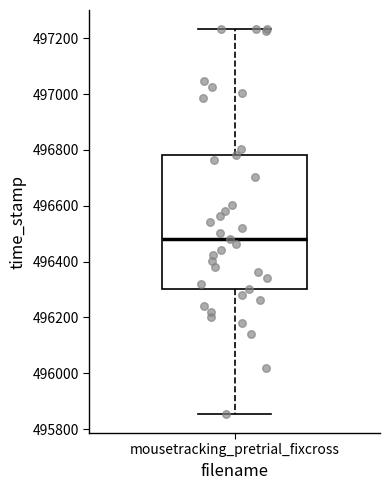

Where is the upper edge of the box for mousetracking_pretrial_fixcross on the y-axis? The values are not printed on the chart, so give them approximately, as read against the axis.

496780